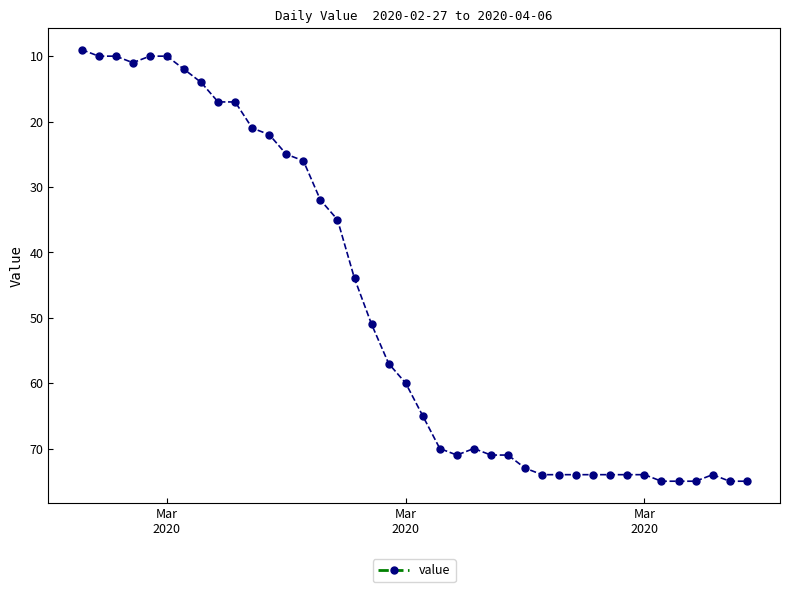

What is the maximum value shown in the chart?

75